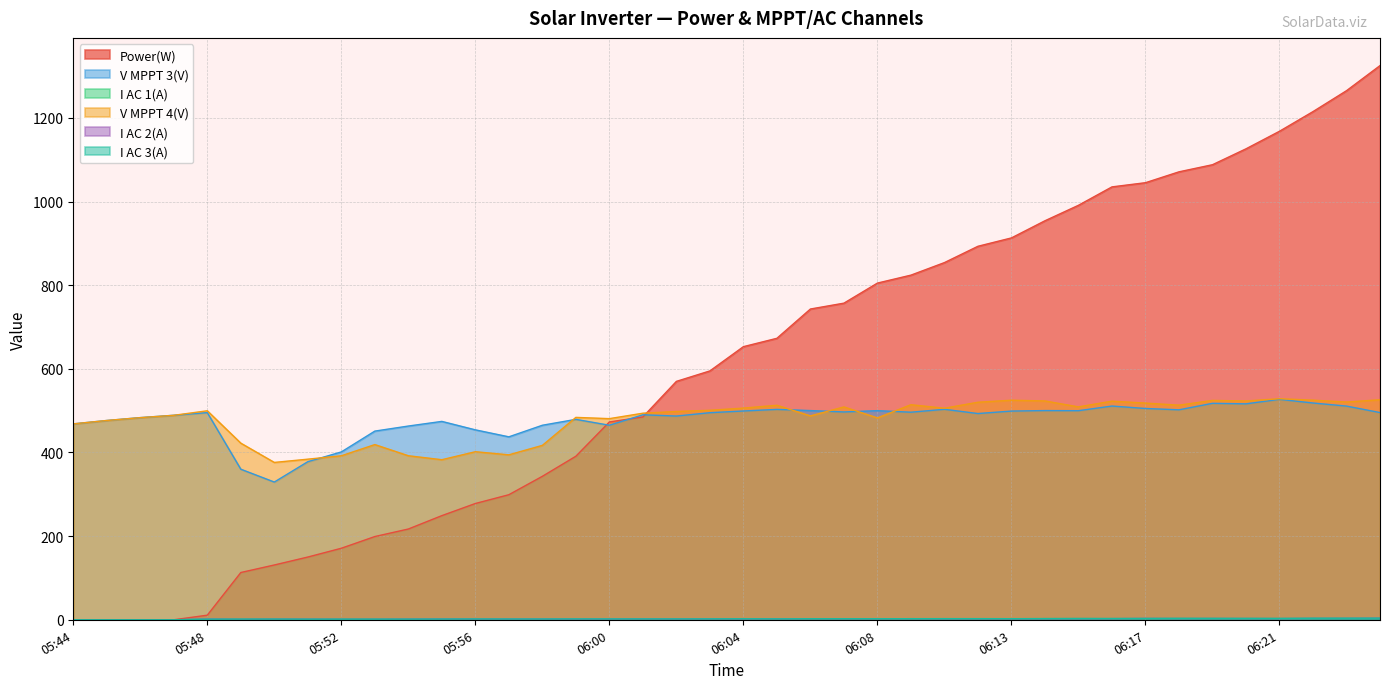

How many positive values does the I AC 2(A) series have?

36